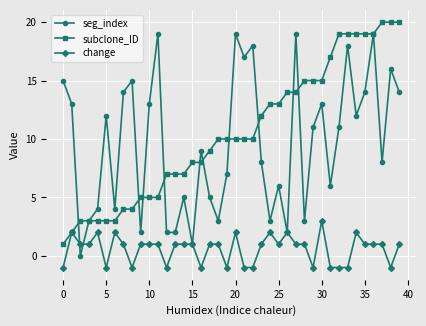

What is the value of the change point at the 40th from the left?

1